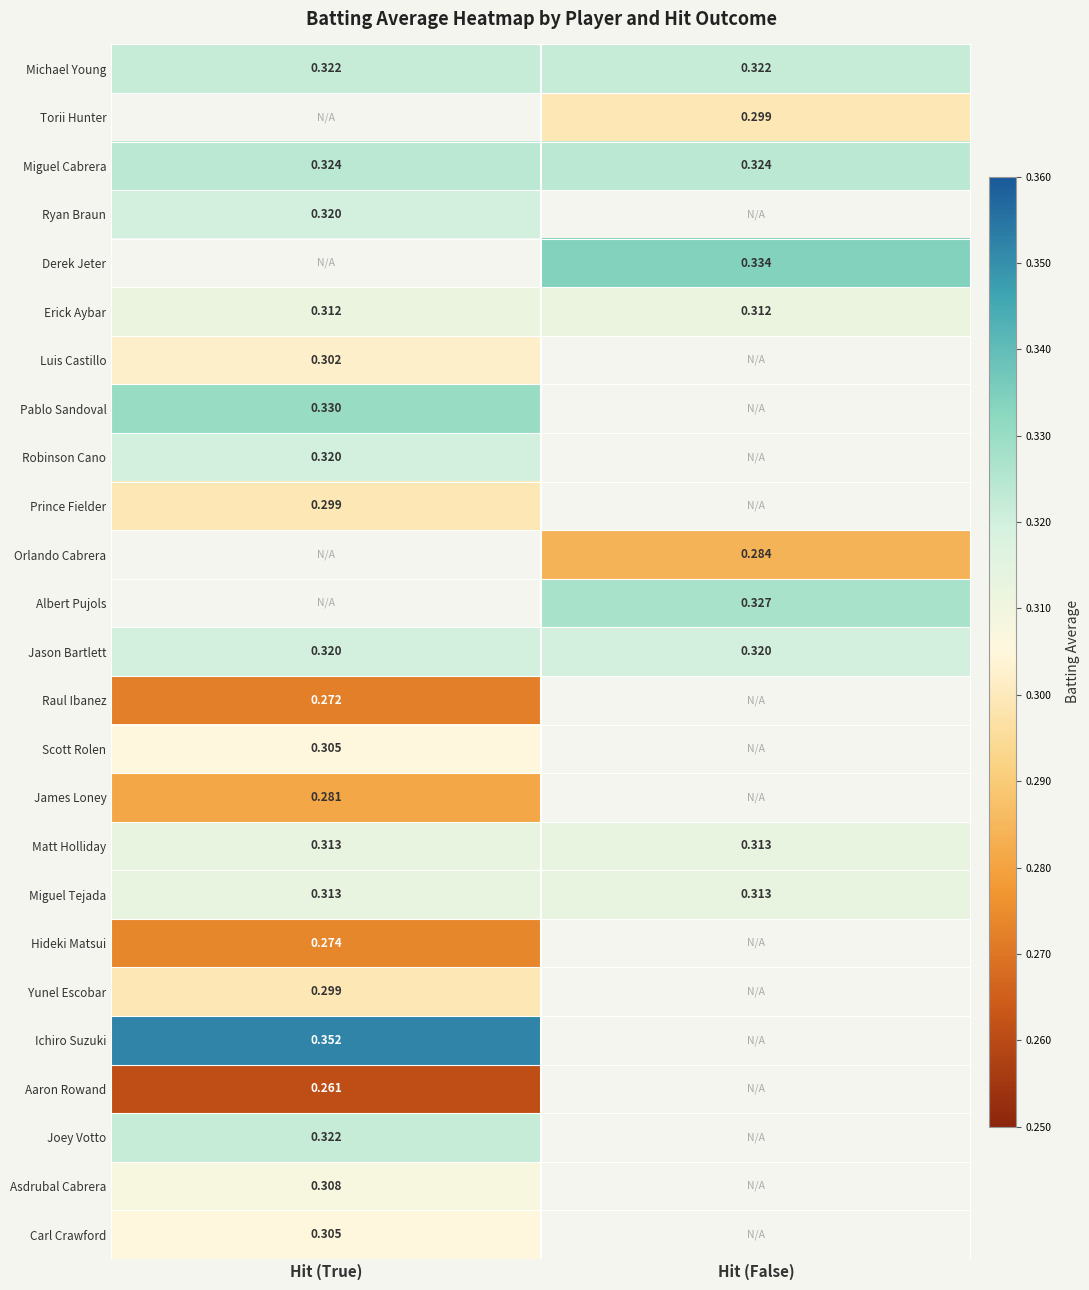

Between Hit (True) and Hit (False), which is larger?

Hit (True)